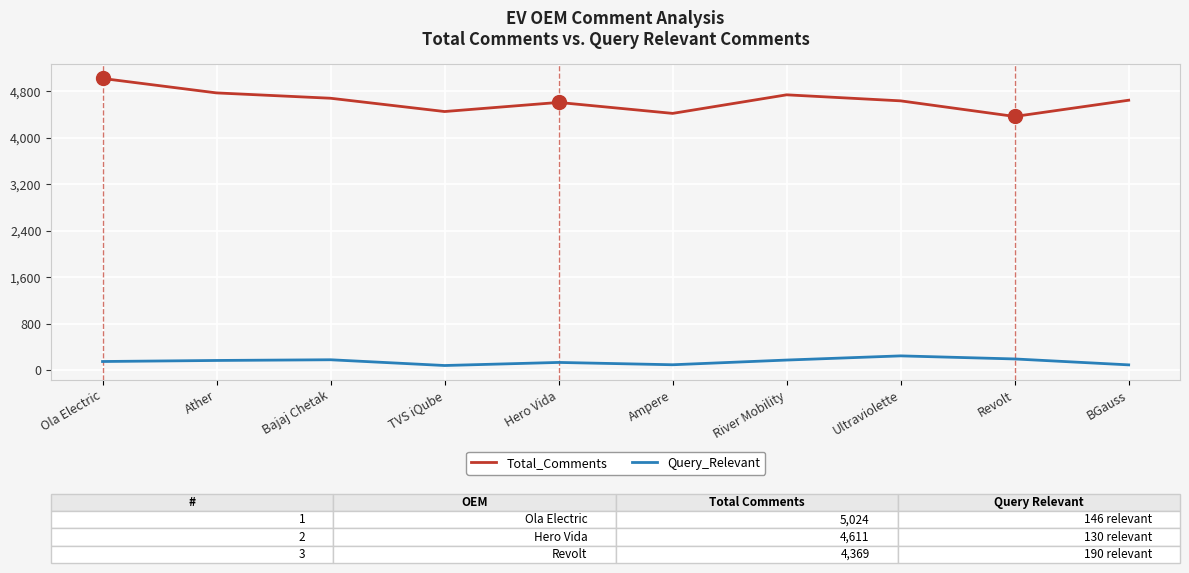

What is the difference between the second highest and minimum values in the Total_Comments series?

406